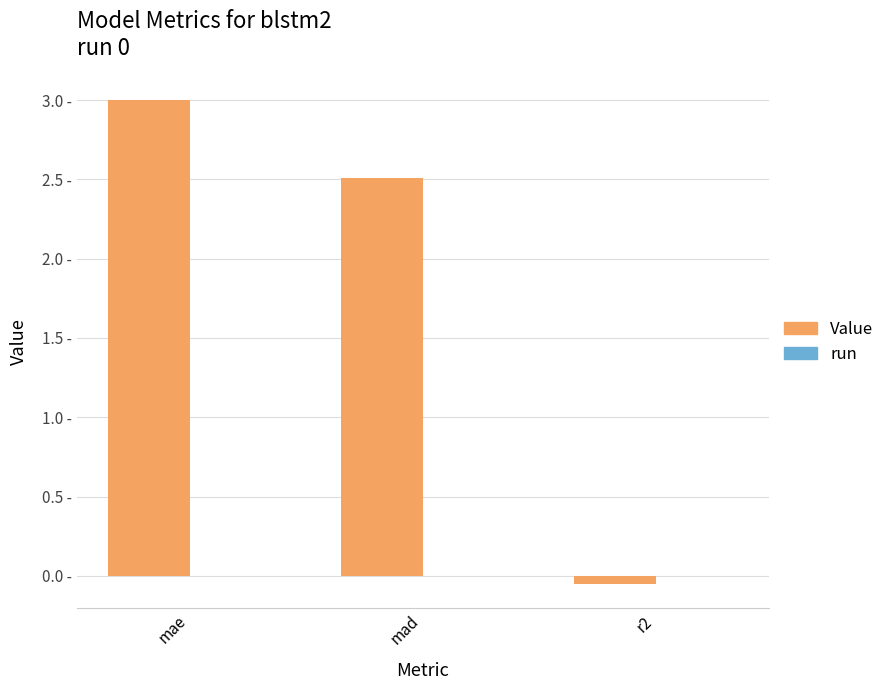

Are the bars horizontal?

No